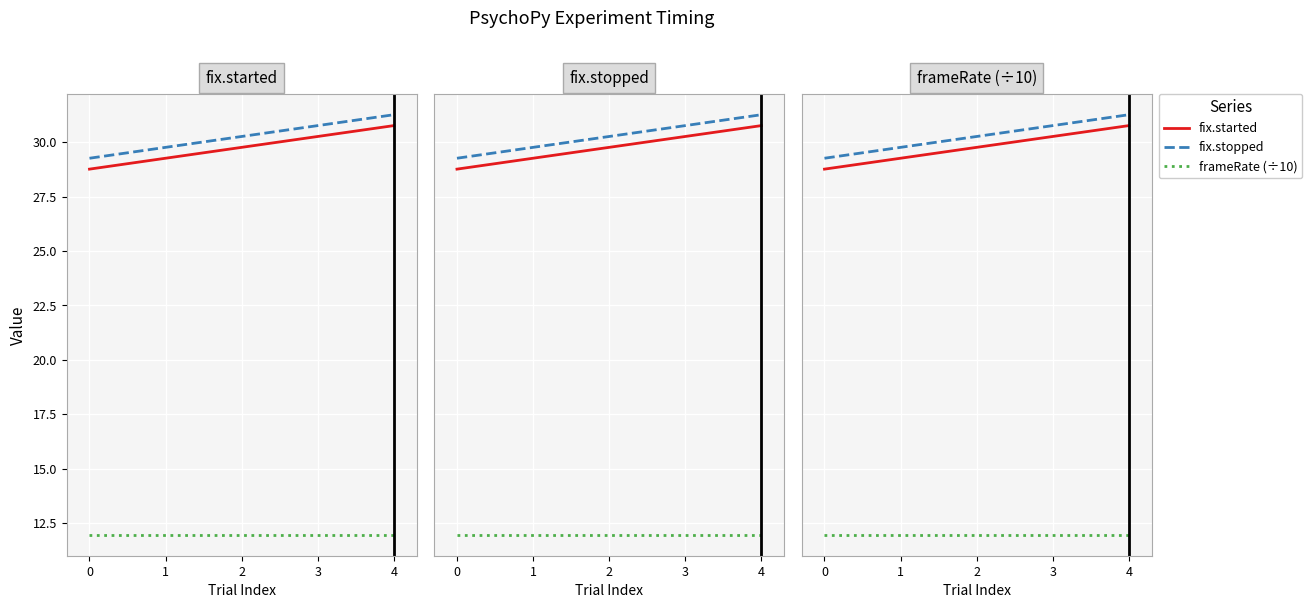

True or false: fix.started and fix.stopped cross at least once.

False